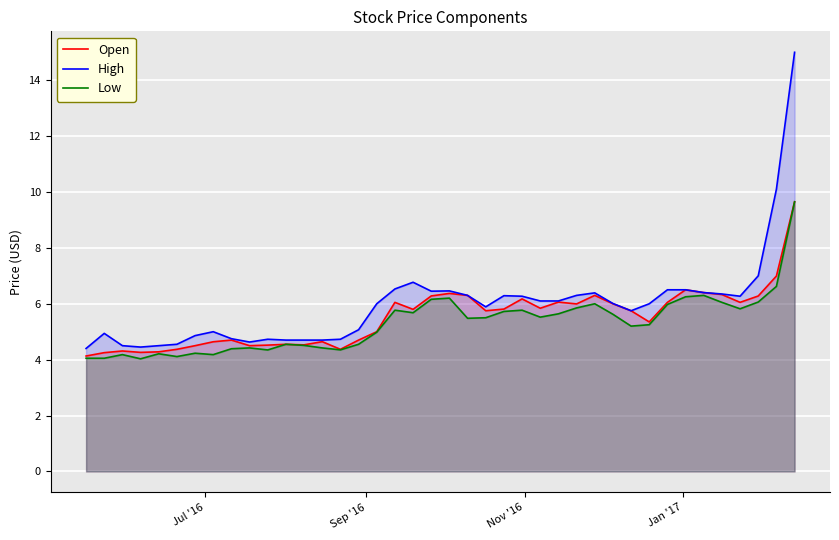

True or false: High has a value of 7.2 at Nov '16.

False